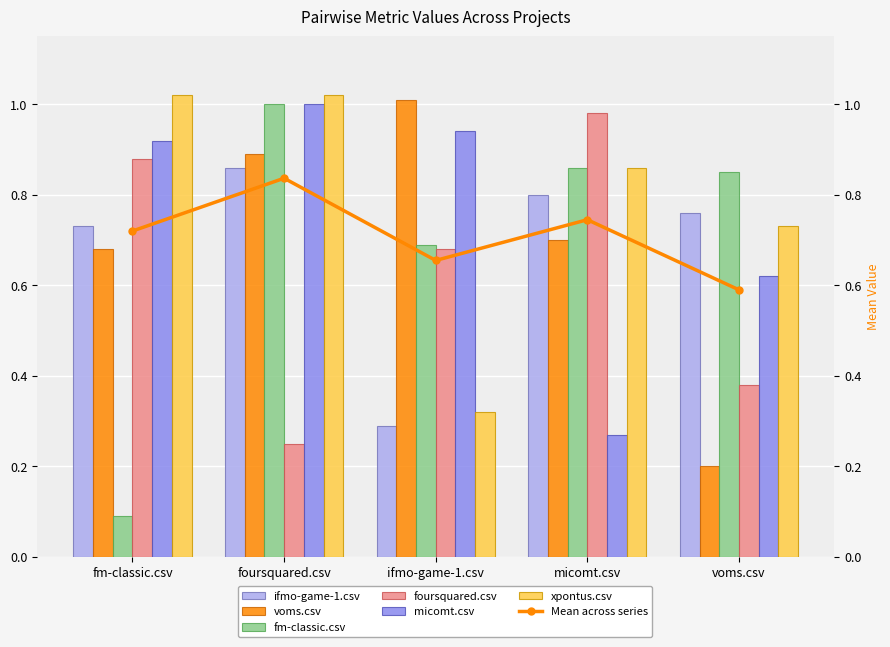

What is the approximate value of foursquared.csv at foursquared.csv?

0.2